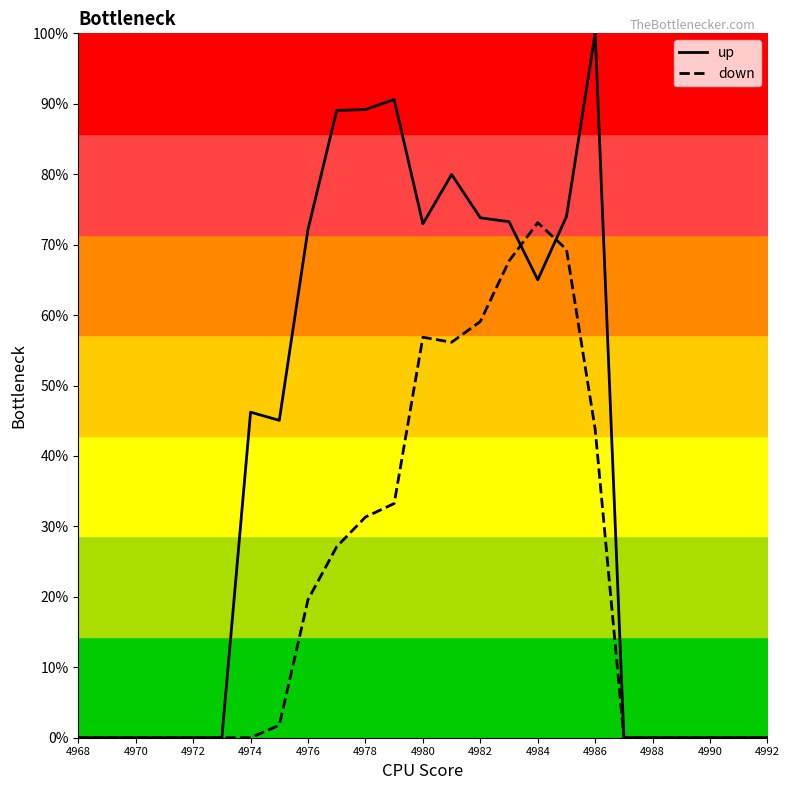

What is the maximum value shown in the chart?

100.0